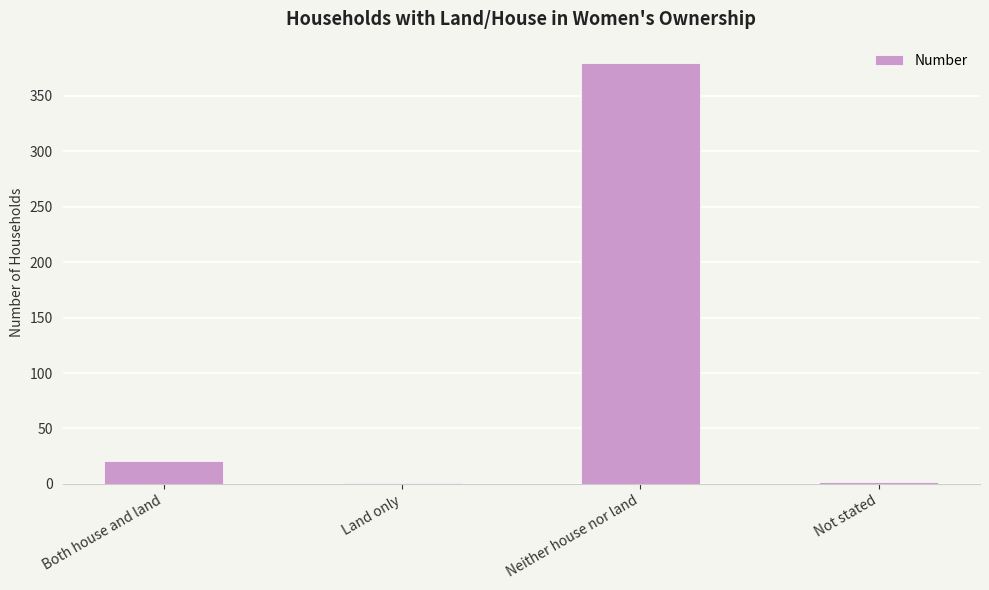

How many distinct data groups are displayed?

1